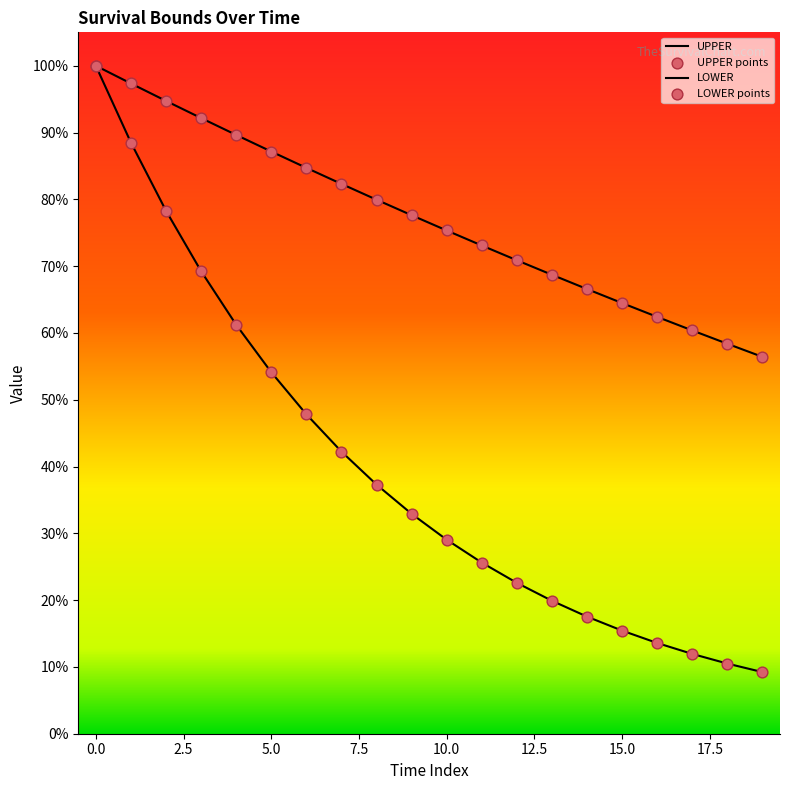

How many lines are shown in the chart?

2